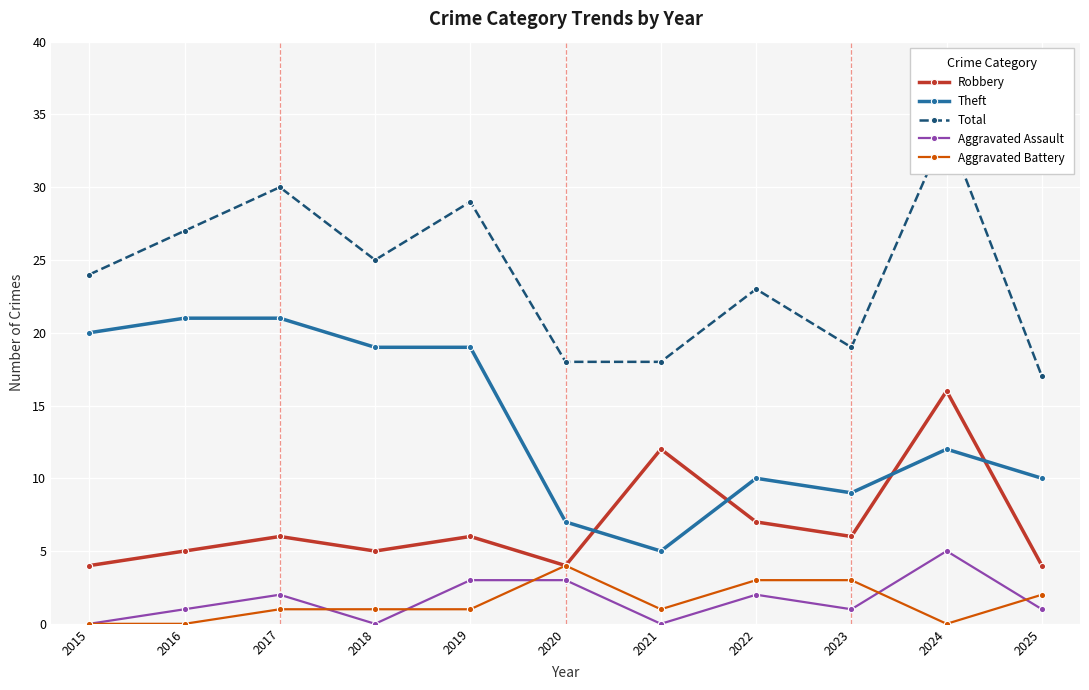

What is the highest value of the Aggravated Battery series?

4